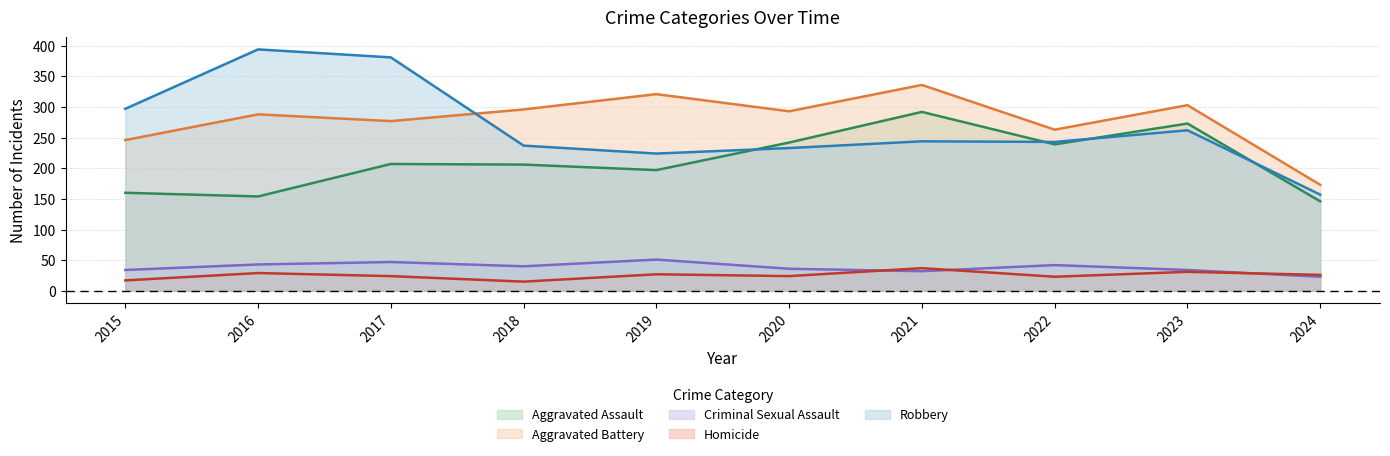

Reading right to left, extract all data points from this chart.

Aggravated Assault: 146	273	239	292	242	197	206	207	154	160
Aggravated Battery: 173	303	263	336	293	321	296	277	288	246
Criminal Sexual Assault: 23	34	42	32	36	51	40	47	43	34
Homicide: 26	31	23	37	24	27	15	24	29	17
Robbery: 157	262	243	244	233	224	237	381	394	297